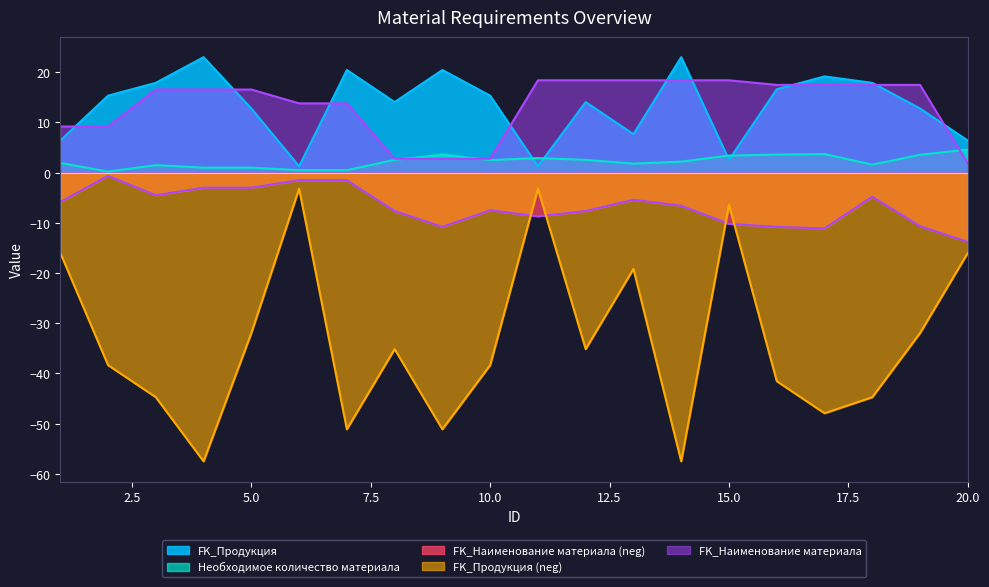

Does the chart have visible grid lines?

No